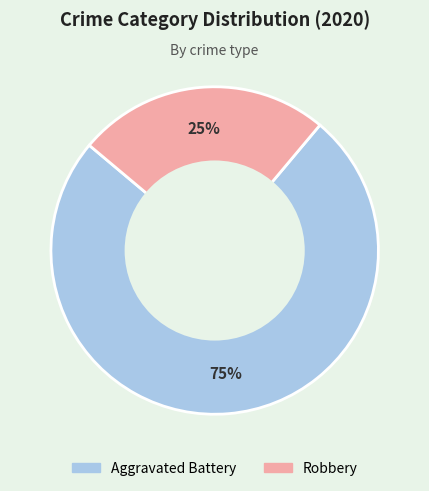

Is it true that Robbery is 30% of the pie?

False